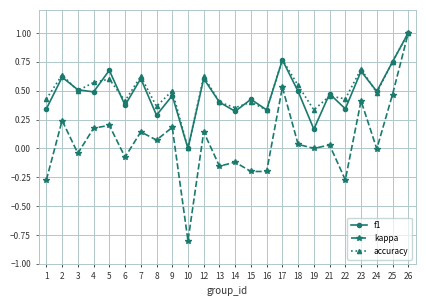

What are all the series names shown in the legend?

f1, kappa, accuracy